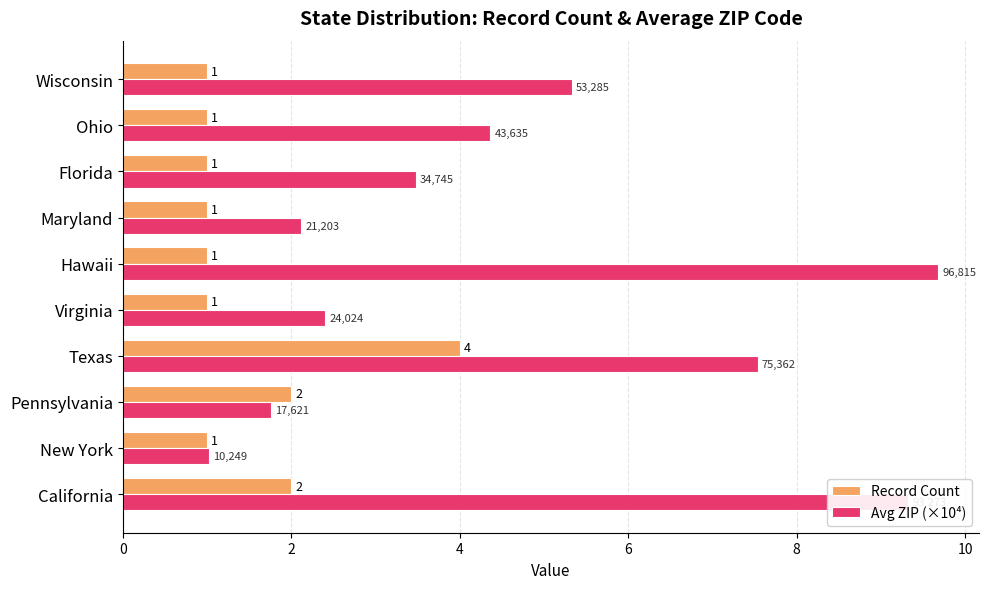

What are all the series names shown in the legend?

Record Count, Avg ZIP (×10⁴)